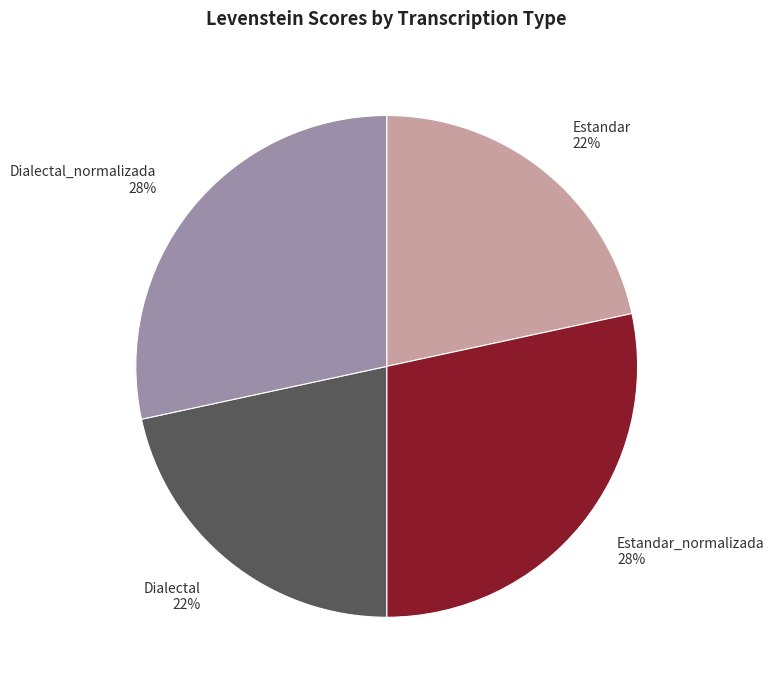

To the nearest percent, what percentage of the pie is Estandar?

22%